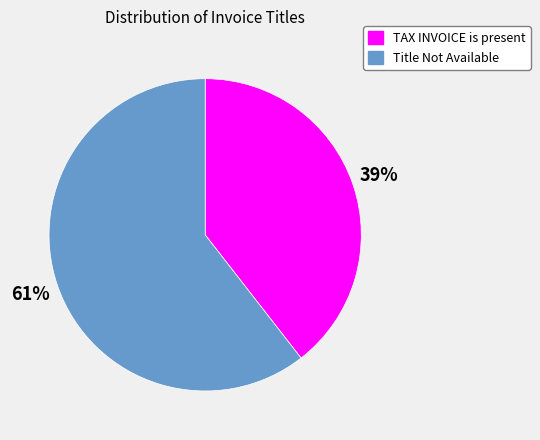

Which slice represents more than half of the pie?

Title Not Available